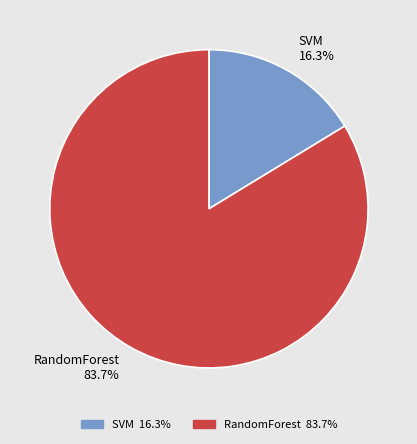

Combined, do RandomForest and SVM account for over 50%?

Yes